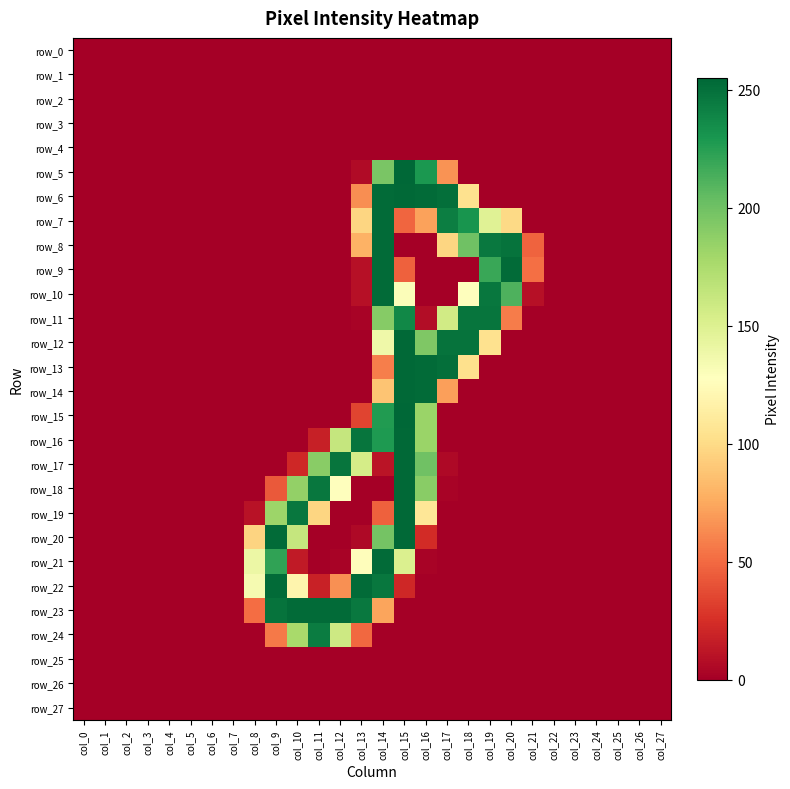

Between col_15 and col_19, which series saw the biggest shift?

row_5